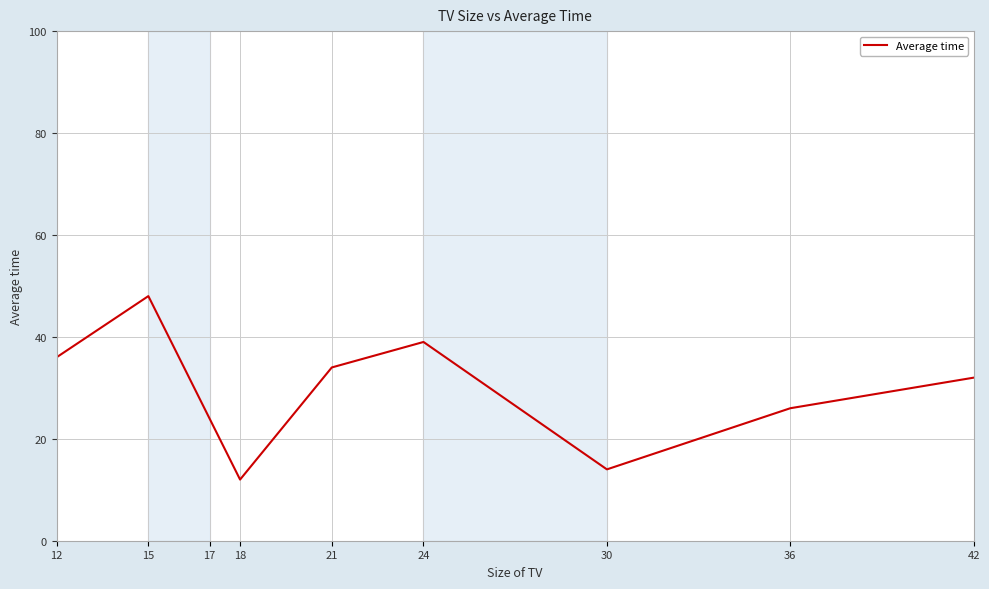

What is the change in value from 17 to 36?

+2